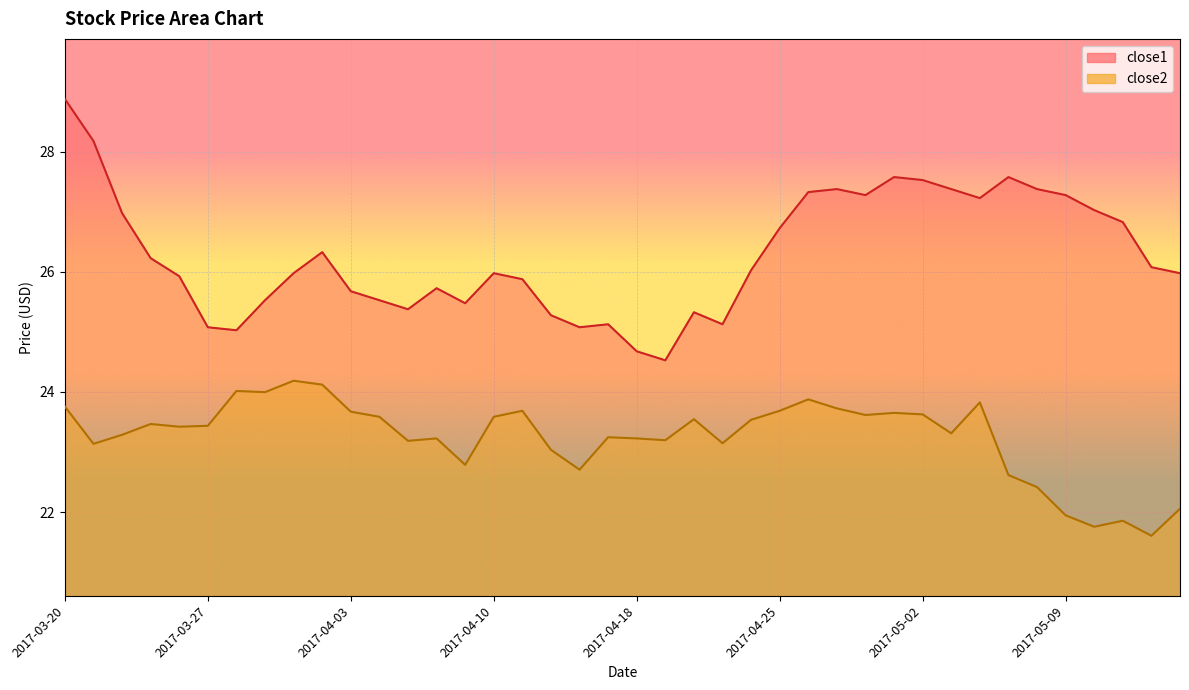

What is the label of the 19th point from the right?

2017-04-19